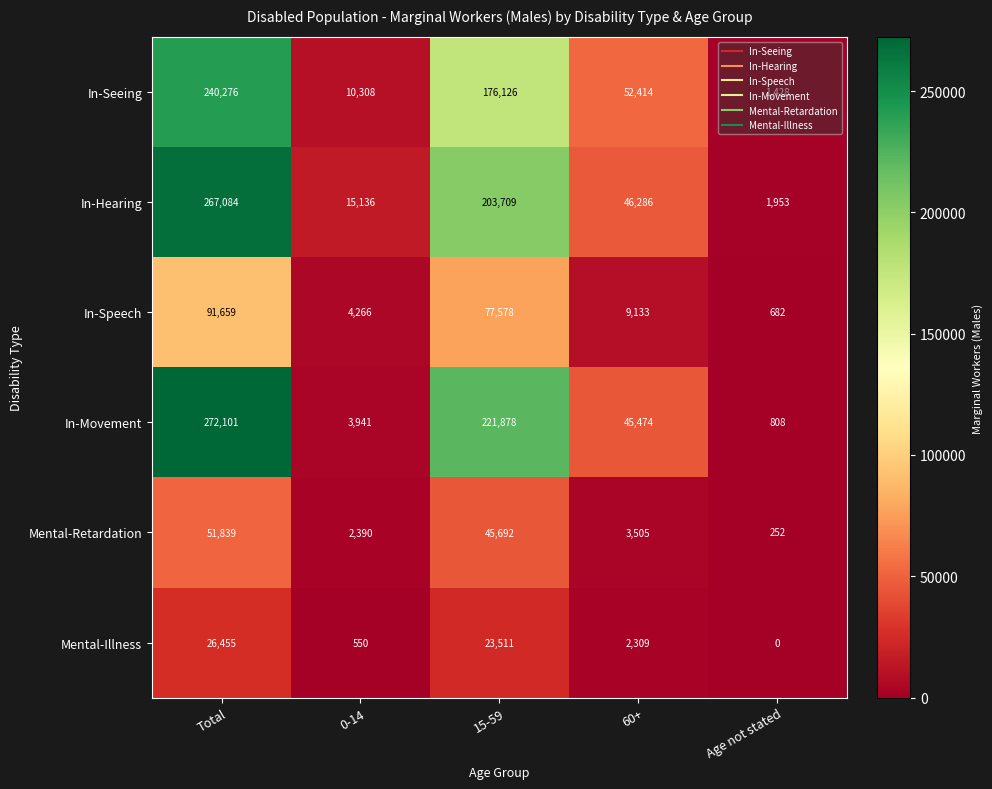

Rank the series by their maximum value, from highest to lowest.

In-Movement, In-Hearing, In-Seeing, In-Speech, Mental-Retardation, Mental-Illness